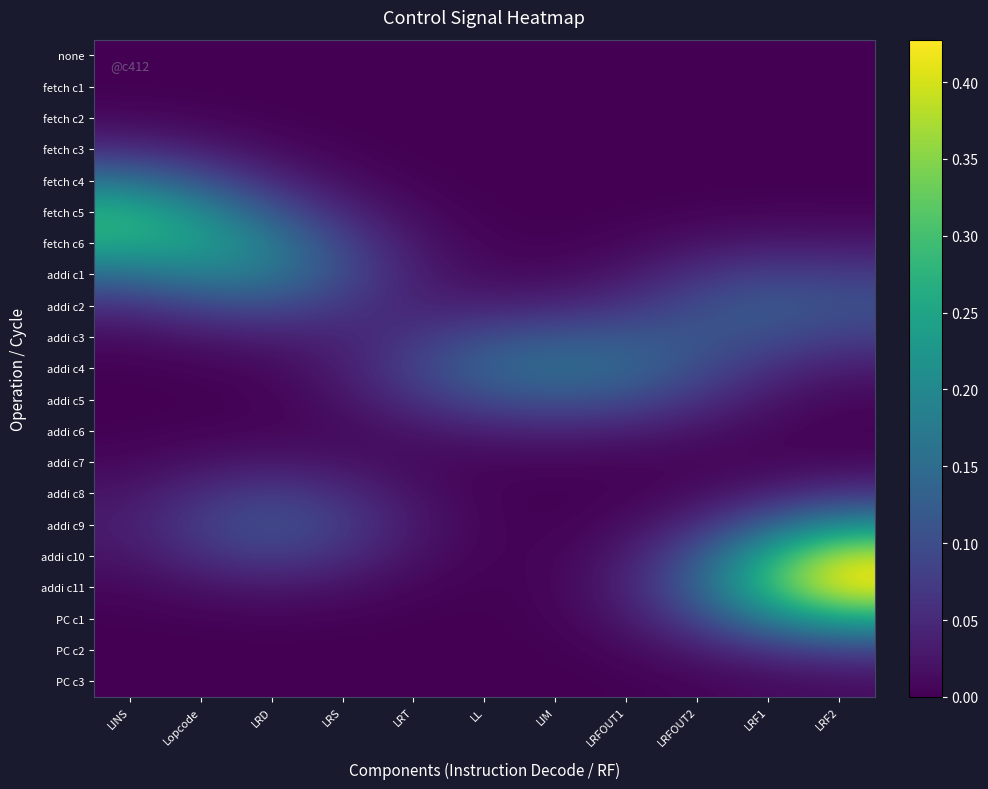

What is the spread (max minus min) of values at LRT?

0.1